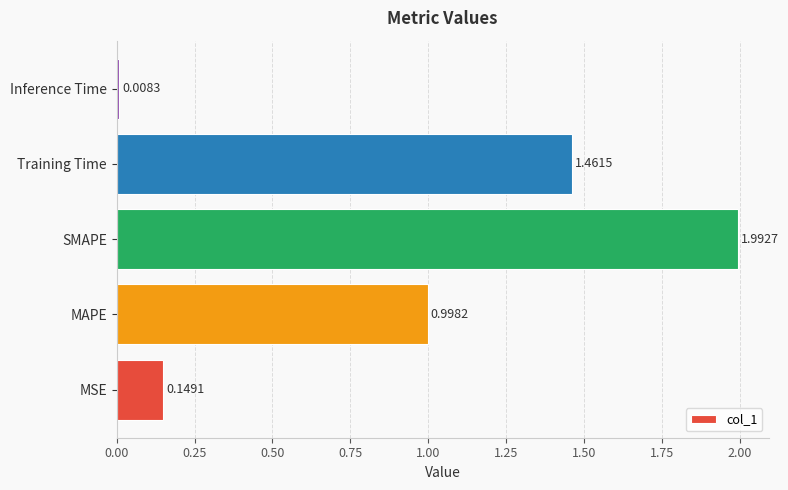

Which has a higher value, SMAPE or Inference Time?

SMAPE